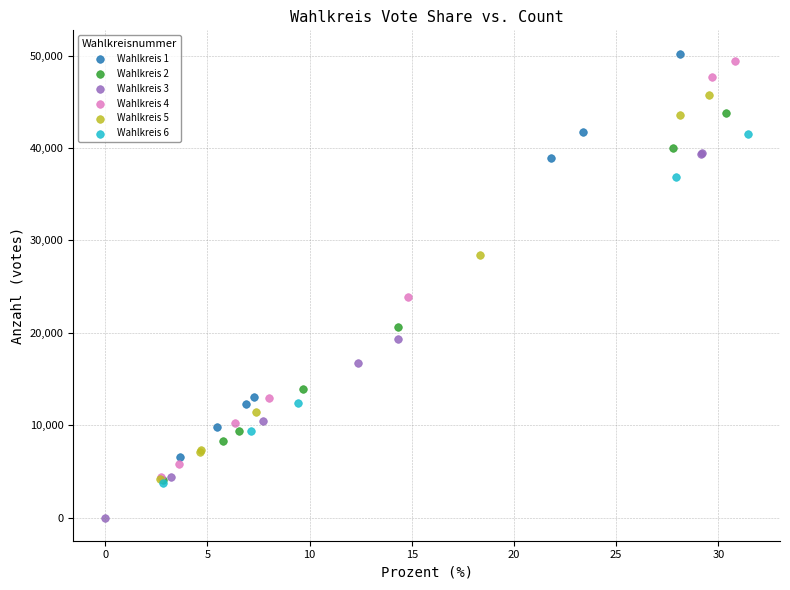

Which series has the largest Y range (max minus min)?

Wahlkreis 4